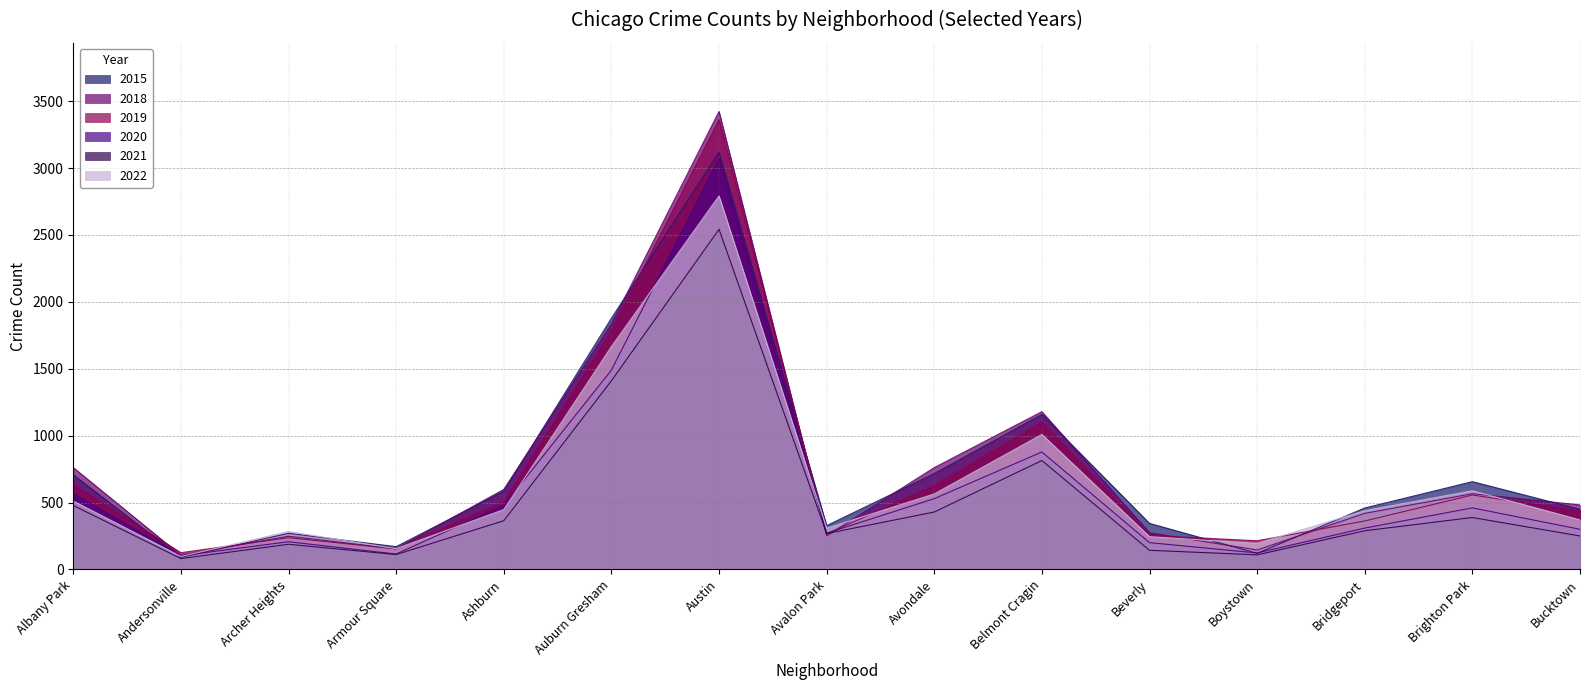

Where is the first local minimum for 2021?

Andersonville